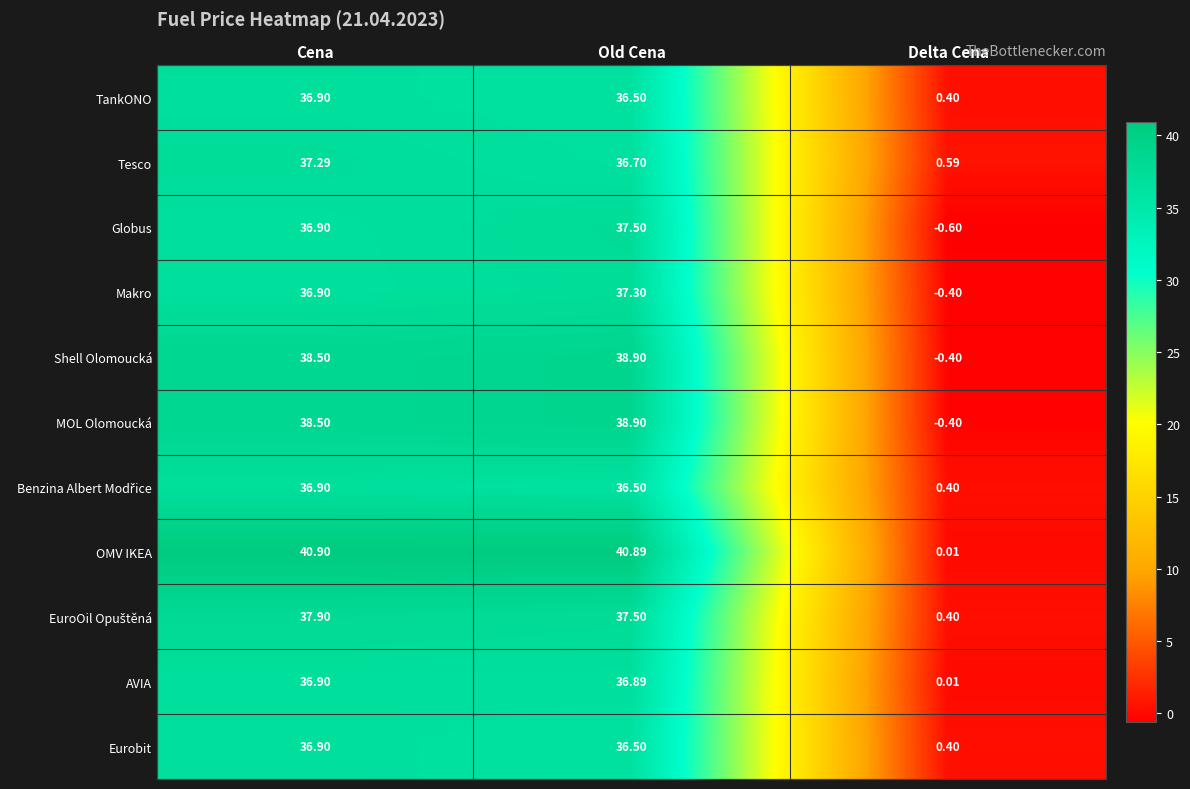

Which series changed the most between Cena and Old Cena?

Globus